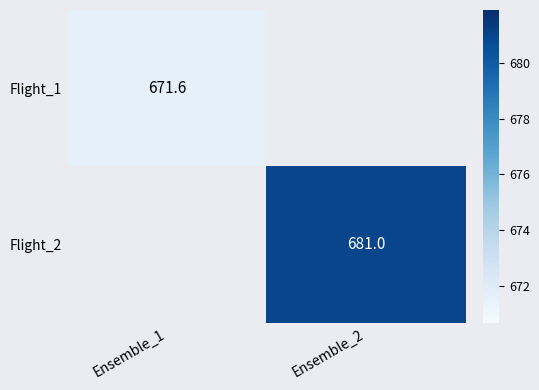

Is the value of Flight_1 at Ensemble_1 greater than the value of Flight_2 at Ensemble_2?

No